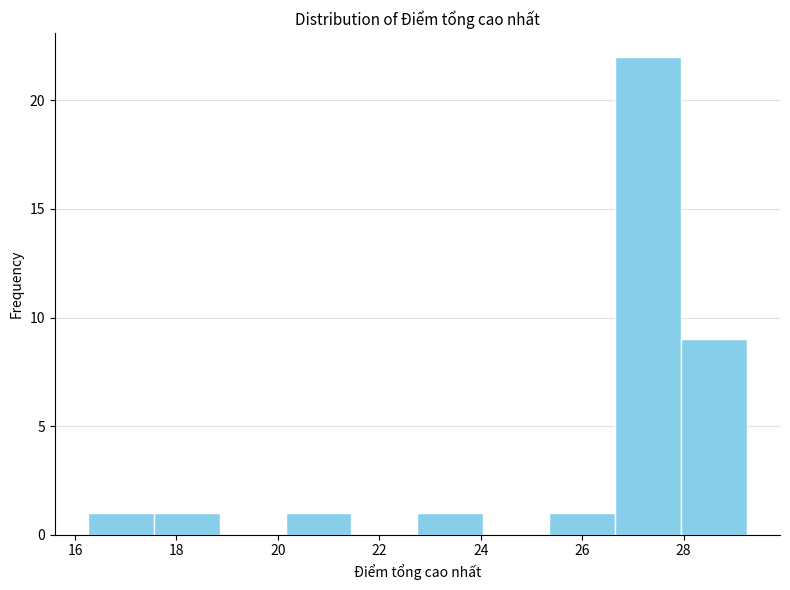

What is the height of the bar covering 22.75 to 24.05 on the x-axis? Neither the bar edges nor the heights are printed on the chart, so give them approximately, as read against the axes.

1